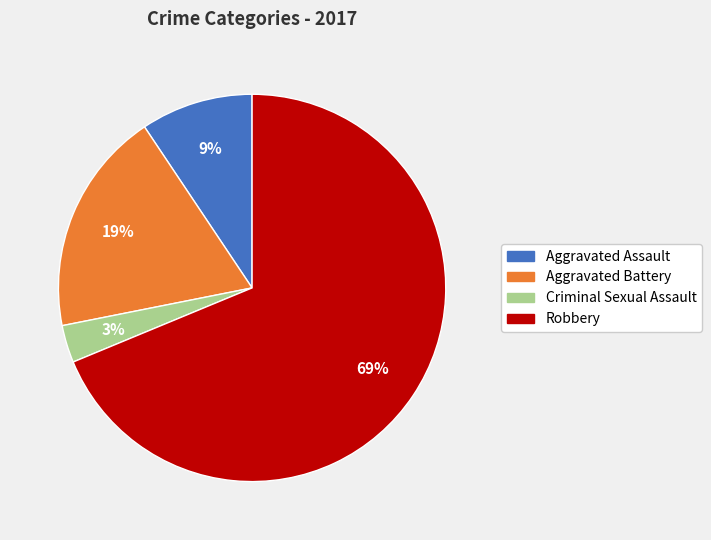

To the nearest percent, what is the combined percentage of Aggravated Assault and Robbery?

78%